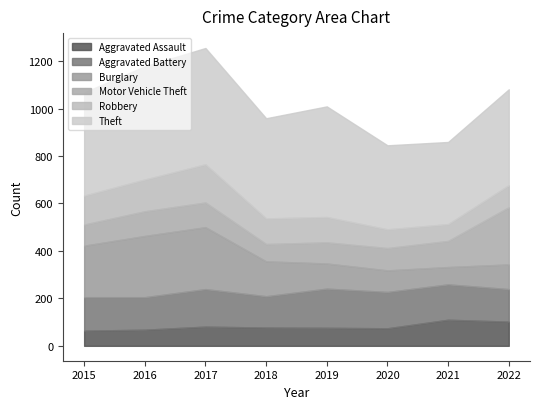

Reading right to left, what are all the values shown in this chart?

Aggravated Assault: 2022=102	2021=110	2020=74	2019=76	2018=77	2017=81	2016=68	2015=64
Aggravated Battery: 2022=137	2021=149	2020=153	2019=165	2018=132	2017=158	2016=137	2015=141
Burglary: 2022=104	2021=73	2020=91	2019=106	2018=147	2017=261	2016=258	2015=217
Motor Vehicle Theft: 2022=241	2021=110	2020=94	2019=89	2018=73	2017=104	2016=104	2015=89
Robbery: 2022=93	2021=71	2020=79	2019=107	2018=108	2017=161	2016=134	2015=122
Theft: 2022=404	2021=346	2020=354	2019=466	2018=422	2017=490	2016=477	2015=435